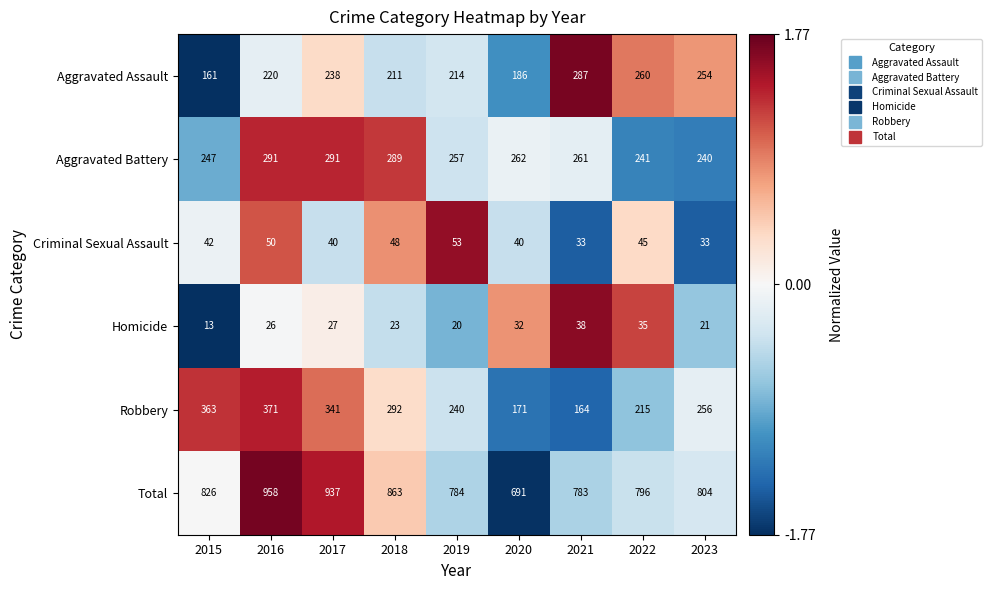

The value of Criminal Sexual Assault at 2021 is 8. True or false?

False